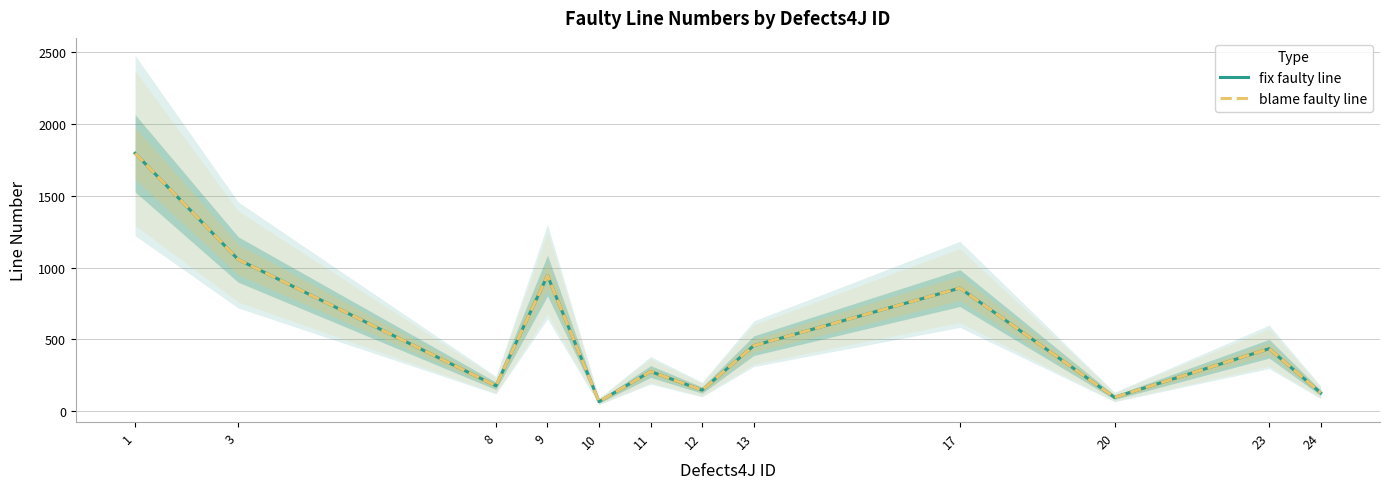

Reading left to right, extract all data points from this chart.

fix faulty line: 1797	1056	175	944	65	275	145	455	857	95	434	126
blame faulty line: 1797	1056	175	944	65	275	145	455	857	95	434	126